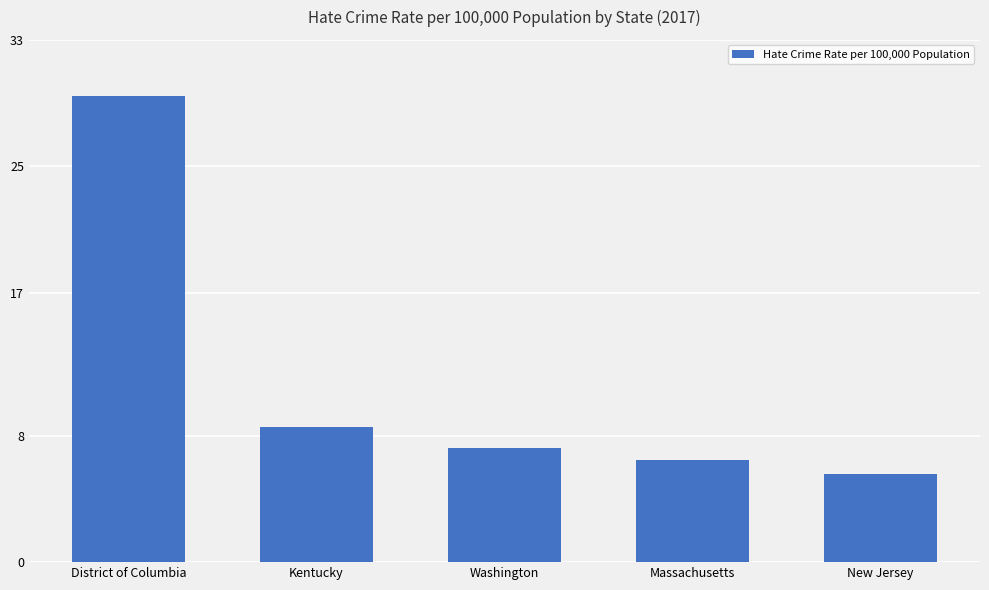

What is the difference between the maximum and minimum values?

23.8